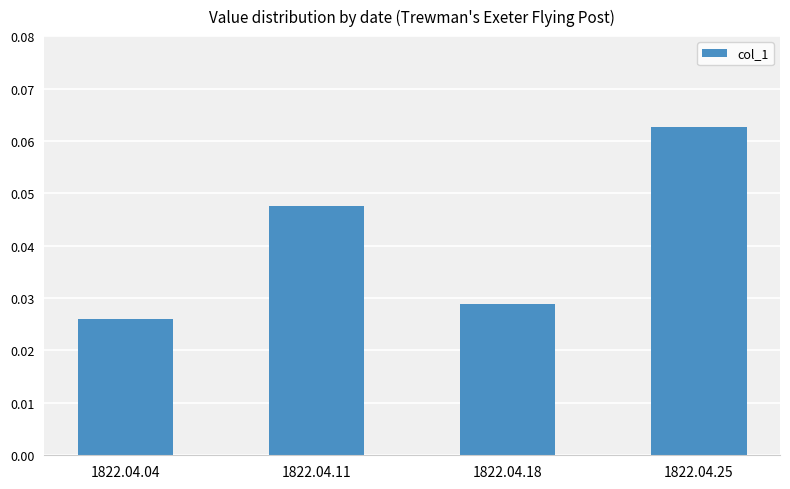

At which category does the chart reach its minimum across all series?

1822.04.04